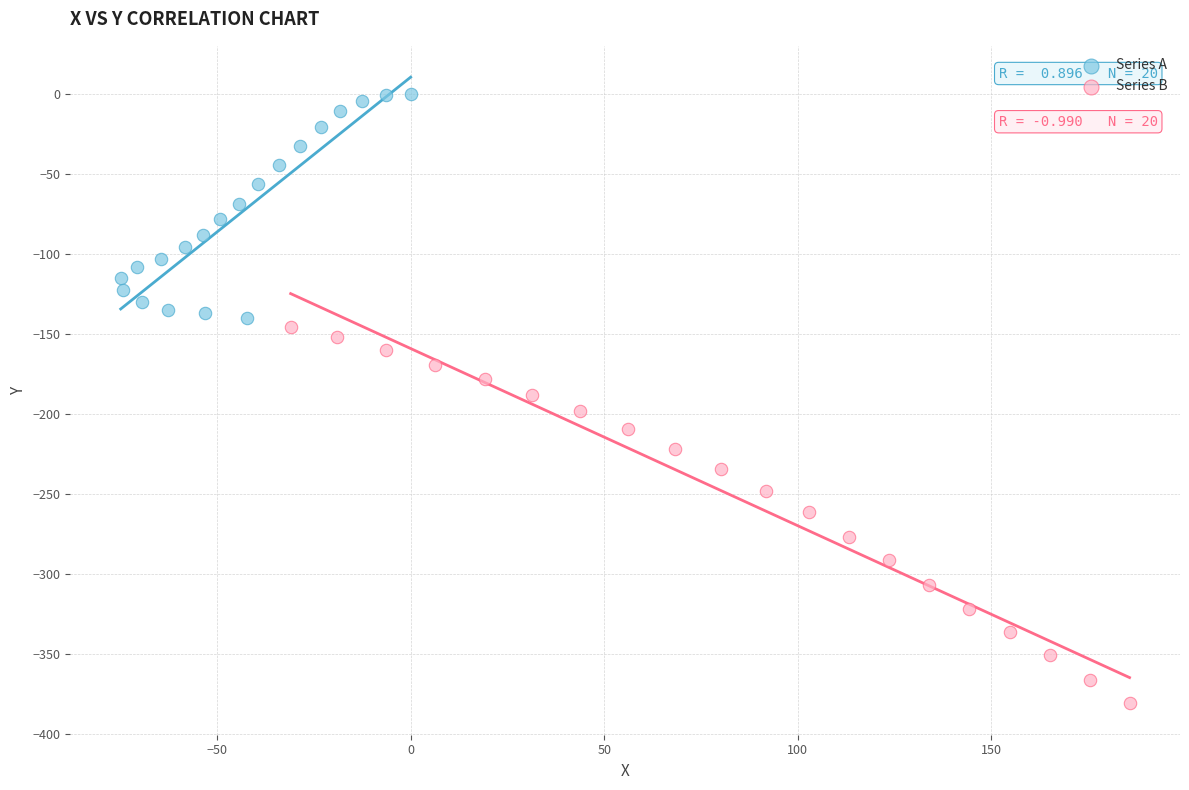

Which series reaches the minimum Y coordinate?

Series B